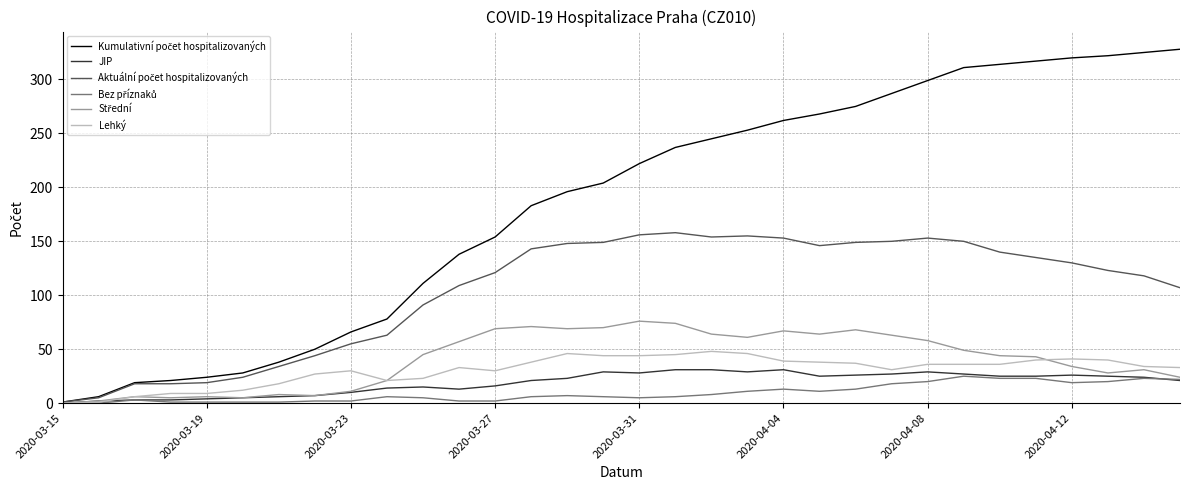

What is the maximum value shown in the chart?

328